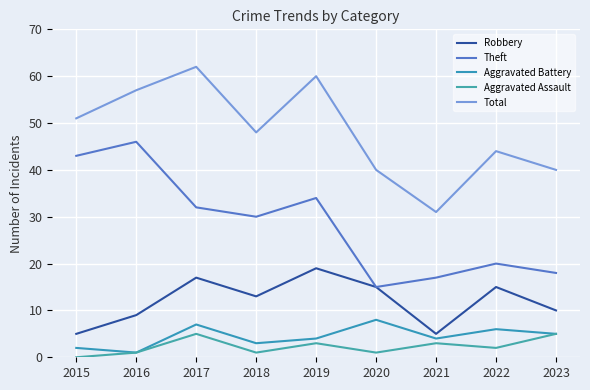

How many positive values does the Aggravated Assault series have?

8